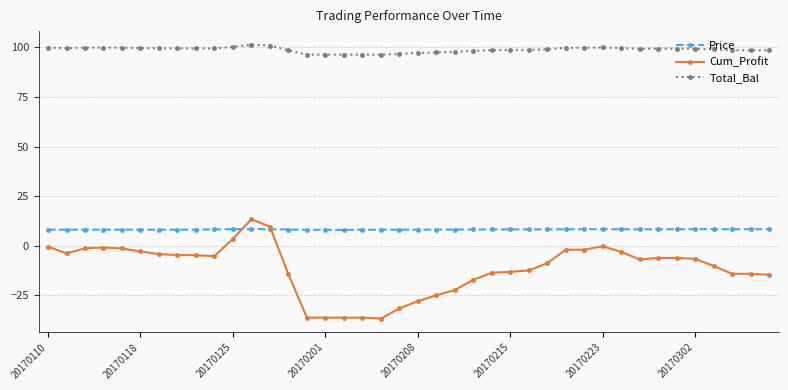

How many data points does each series have?

40